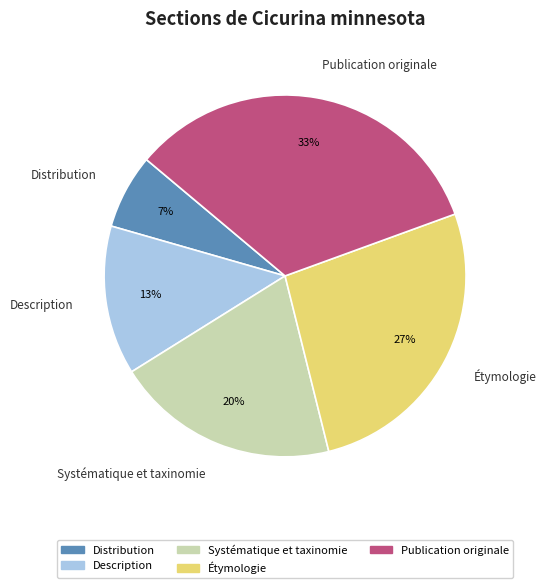

Which category has the biggest portion of the pie?

Publication originale